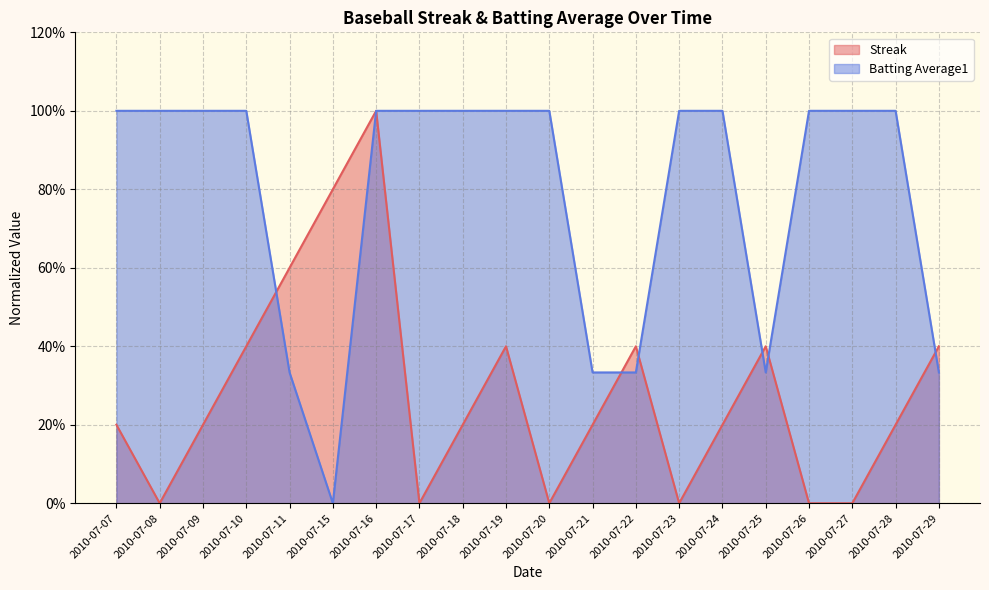

True or false: Batting Average1 has more than 1 points higher than both neighbors.

False